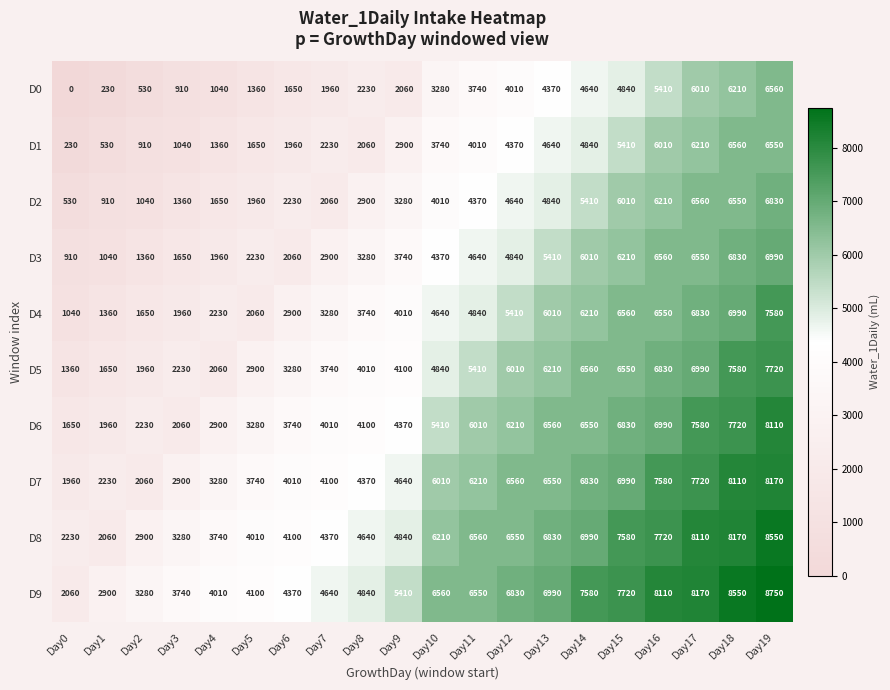

How many distinct data groups are displayed?

10